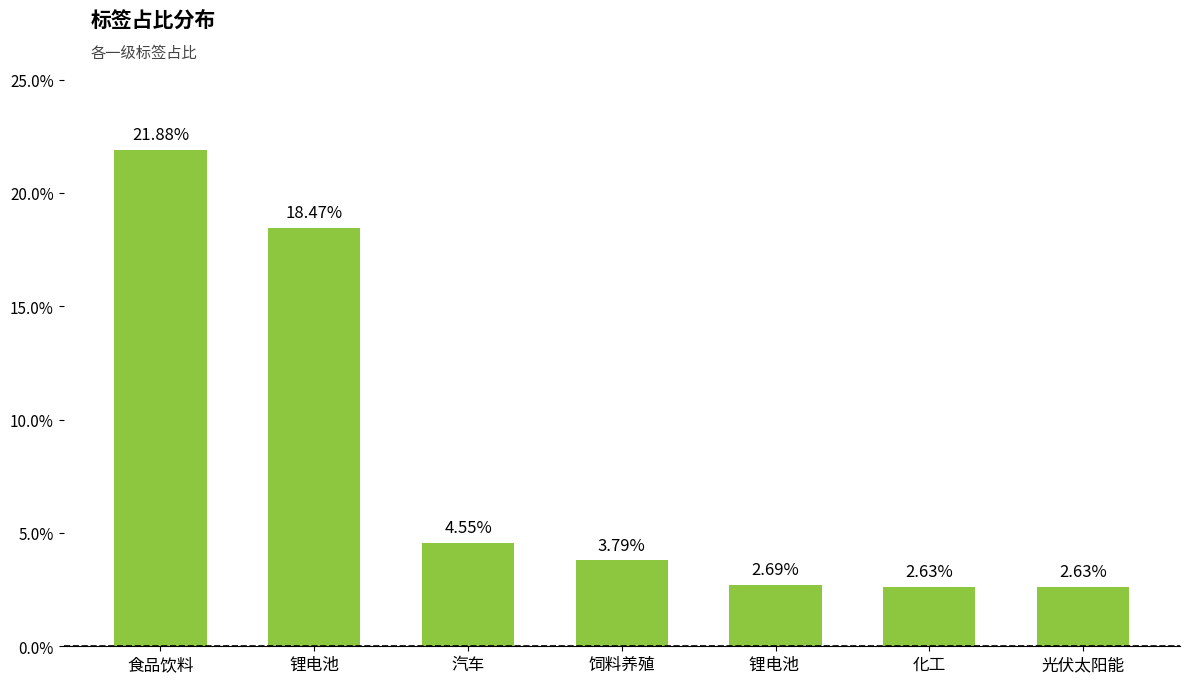

Which category has the highest value across all series?

食品饮料